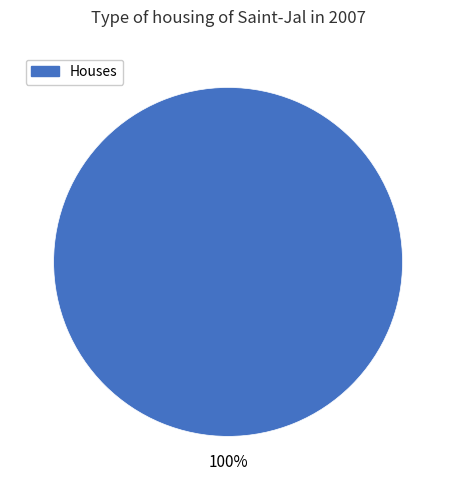

To the nearest percent, what percentage of the pie is Houses?

100%